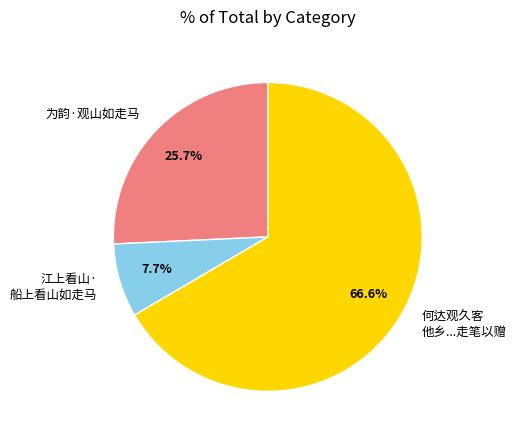

What percentage is NOT represented by 何达观久客 他乡...走笔以赠?

33.4%